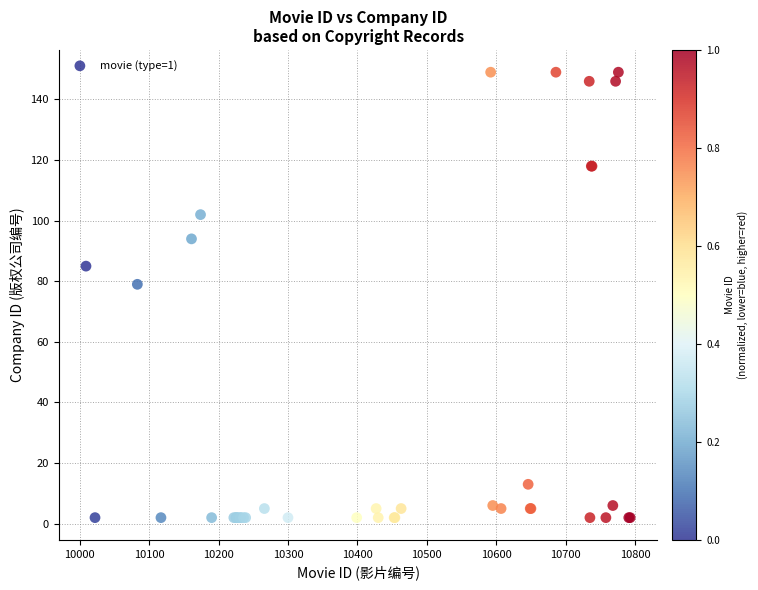

What Y value in the scatter plot is closest to 75?

79